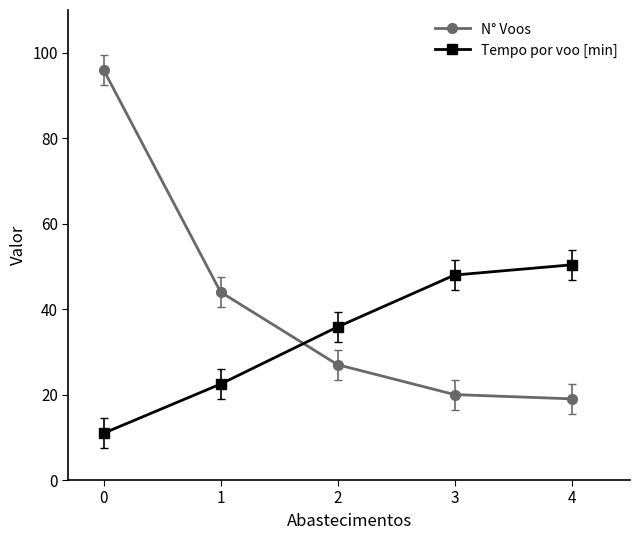

Is the value of N° Voos at 1 greater than the value of Tempo por voo [min] at 2?

Yes